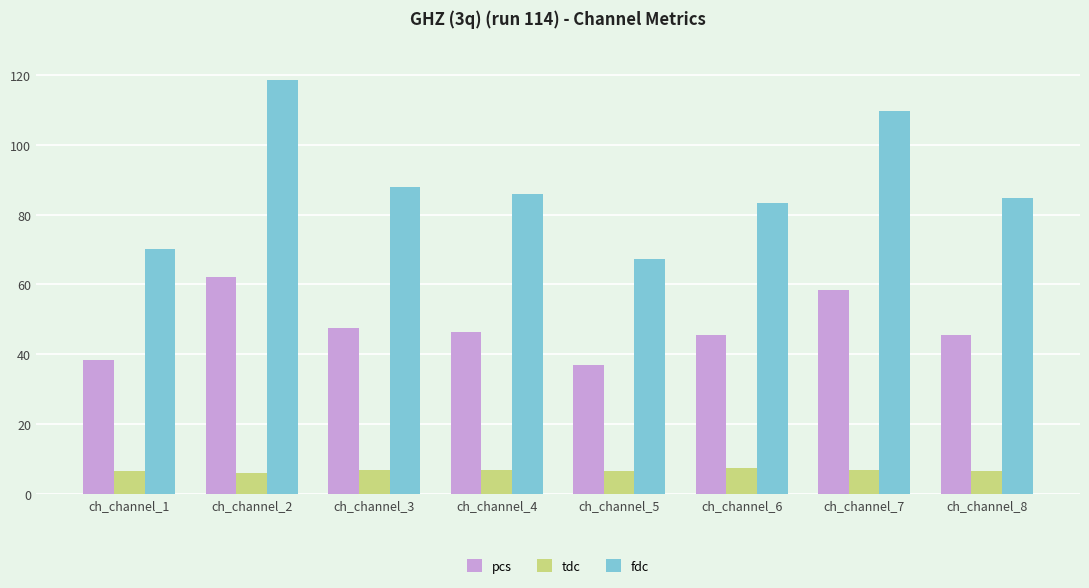

What is the sum of the tdc values at ch_channel_4 and ch_channel_7?

13.6